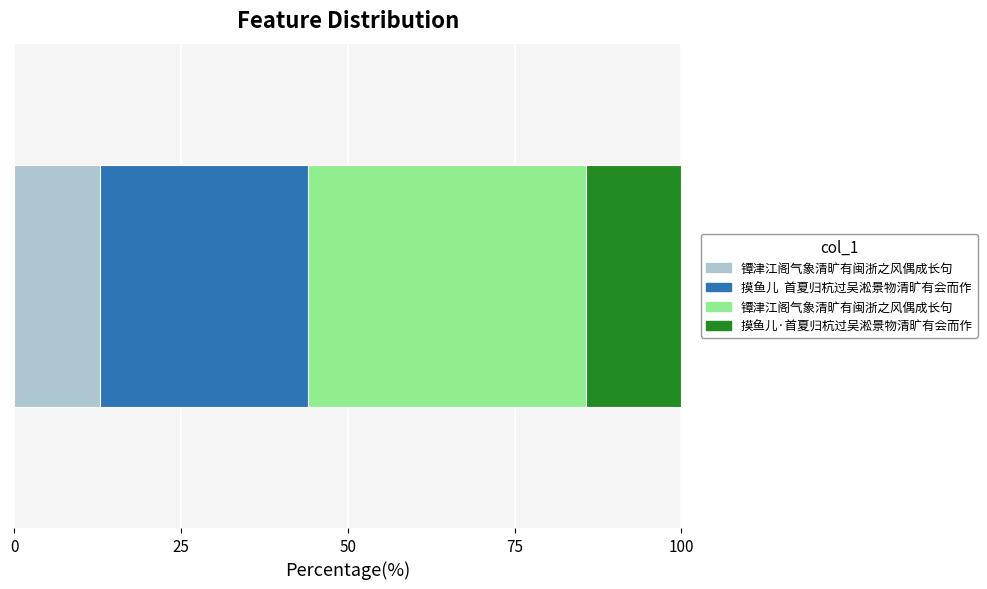

Are the bars horizontal?

Yes